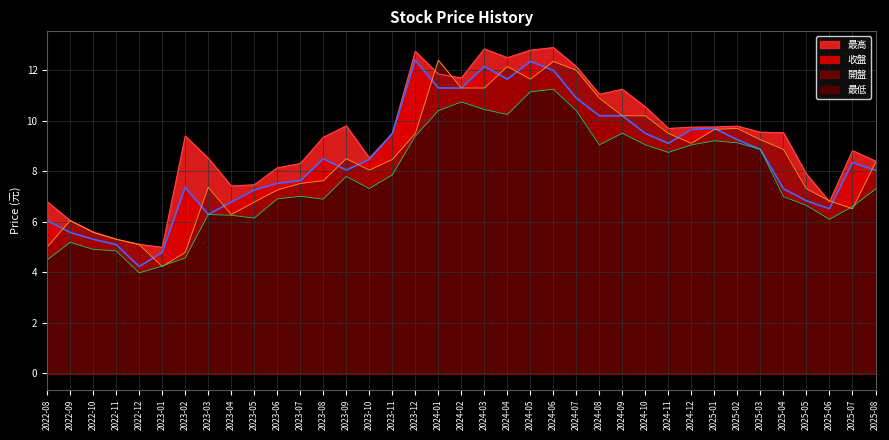

What is the approximate value of 開盤 at 2024-11?

9.5